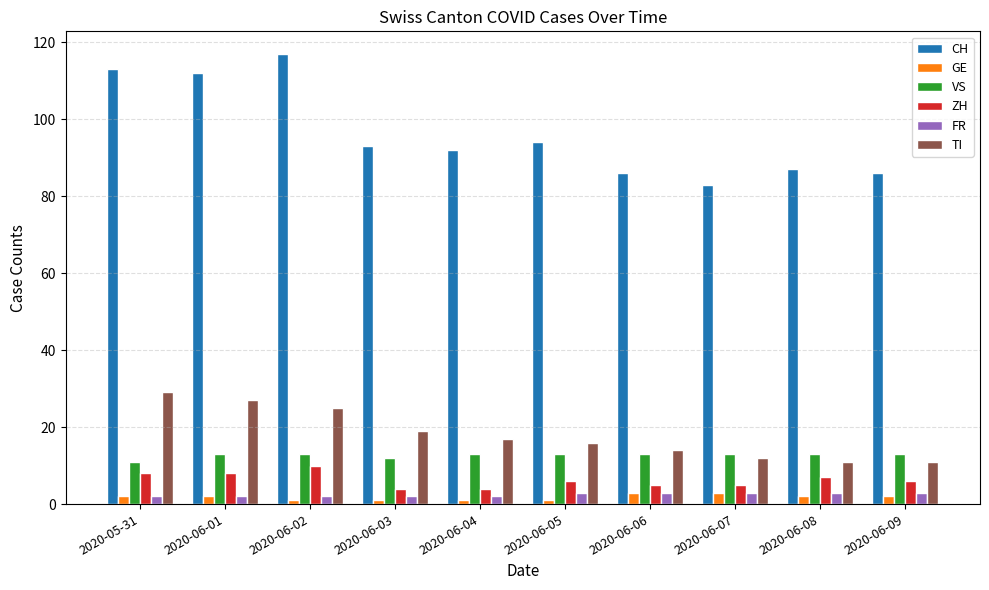

What is the approximate value of VS at 2020-06-07?

13